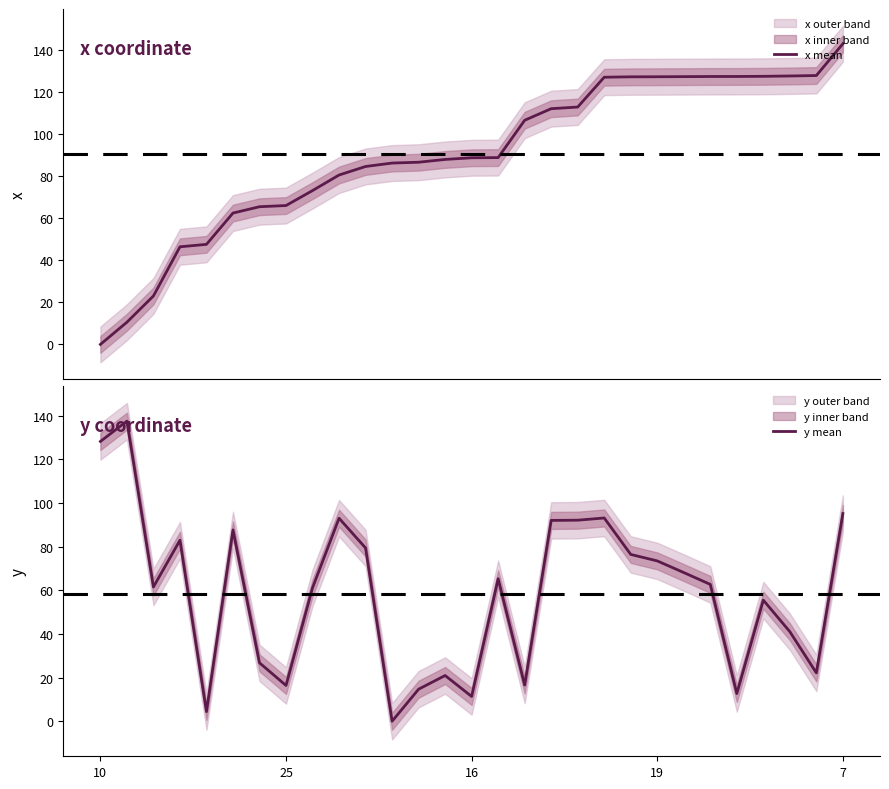

What is the difference between the second highest and minimum values in the y mean series?

128.2